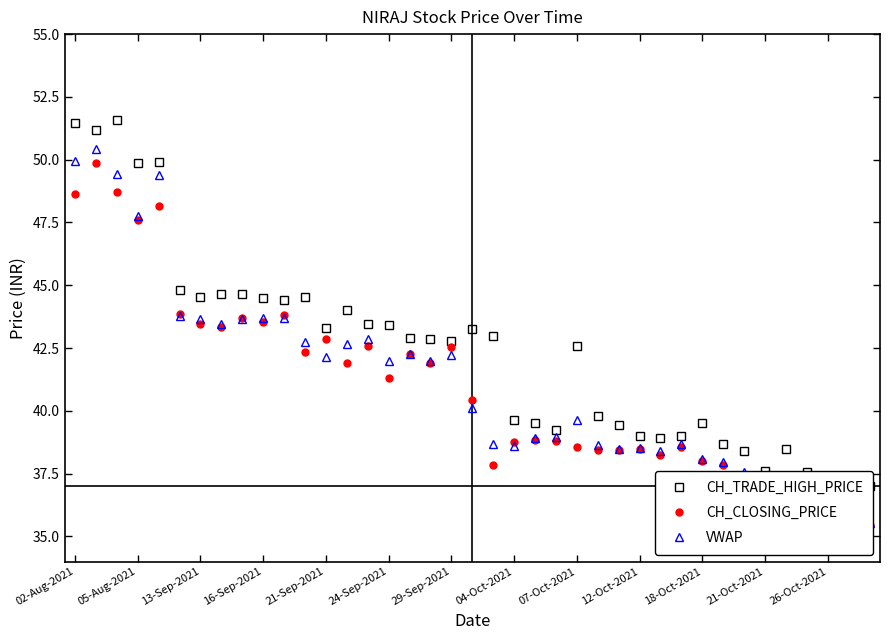

True or false: VWAP and CH_TRADE_HIGH_PRICE cross at least once.

False